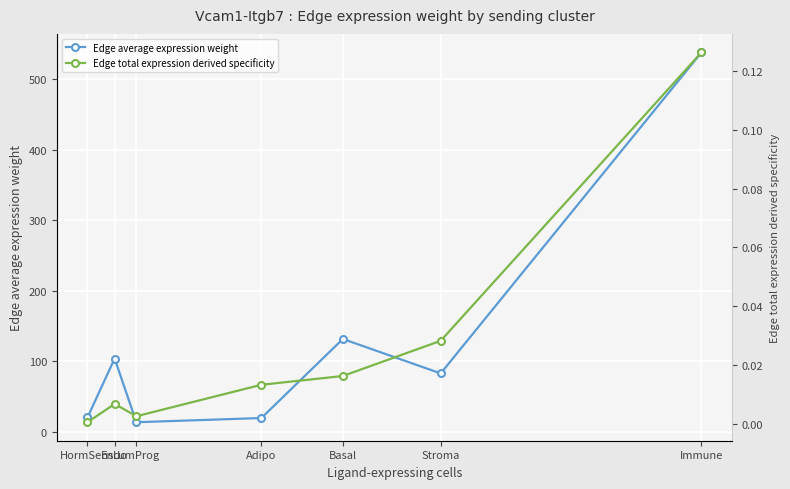

Reading left to right, transcribe all the data shown in this chart.

Edge average expression weight: HormSens=20.4	Endo=103.9	LumProg=13.6	Adipo=19.5	Basal=131.7	Stroma=82.8	Immune=538.2
Edge total expression derived specificity: HormSens=0.0	Endo=0.0	LumProg=0.0	Adipo=0.0	Basal=0.0	Stroma=0.0	Immune=0.1